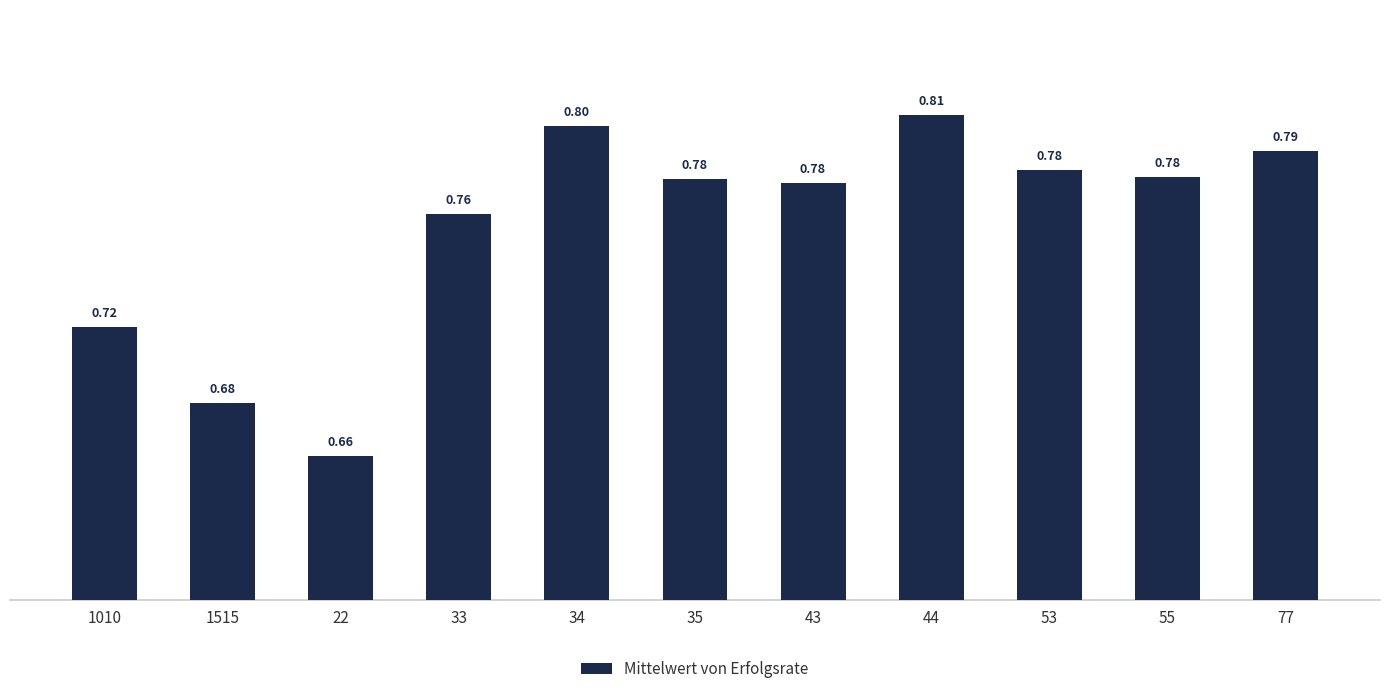

What is the sum of all values?

8.3